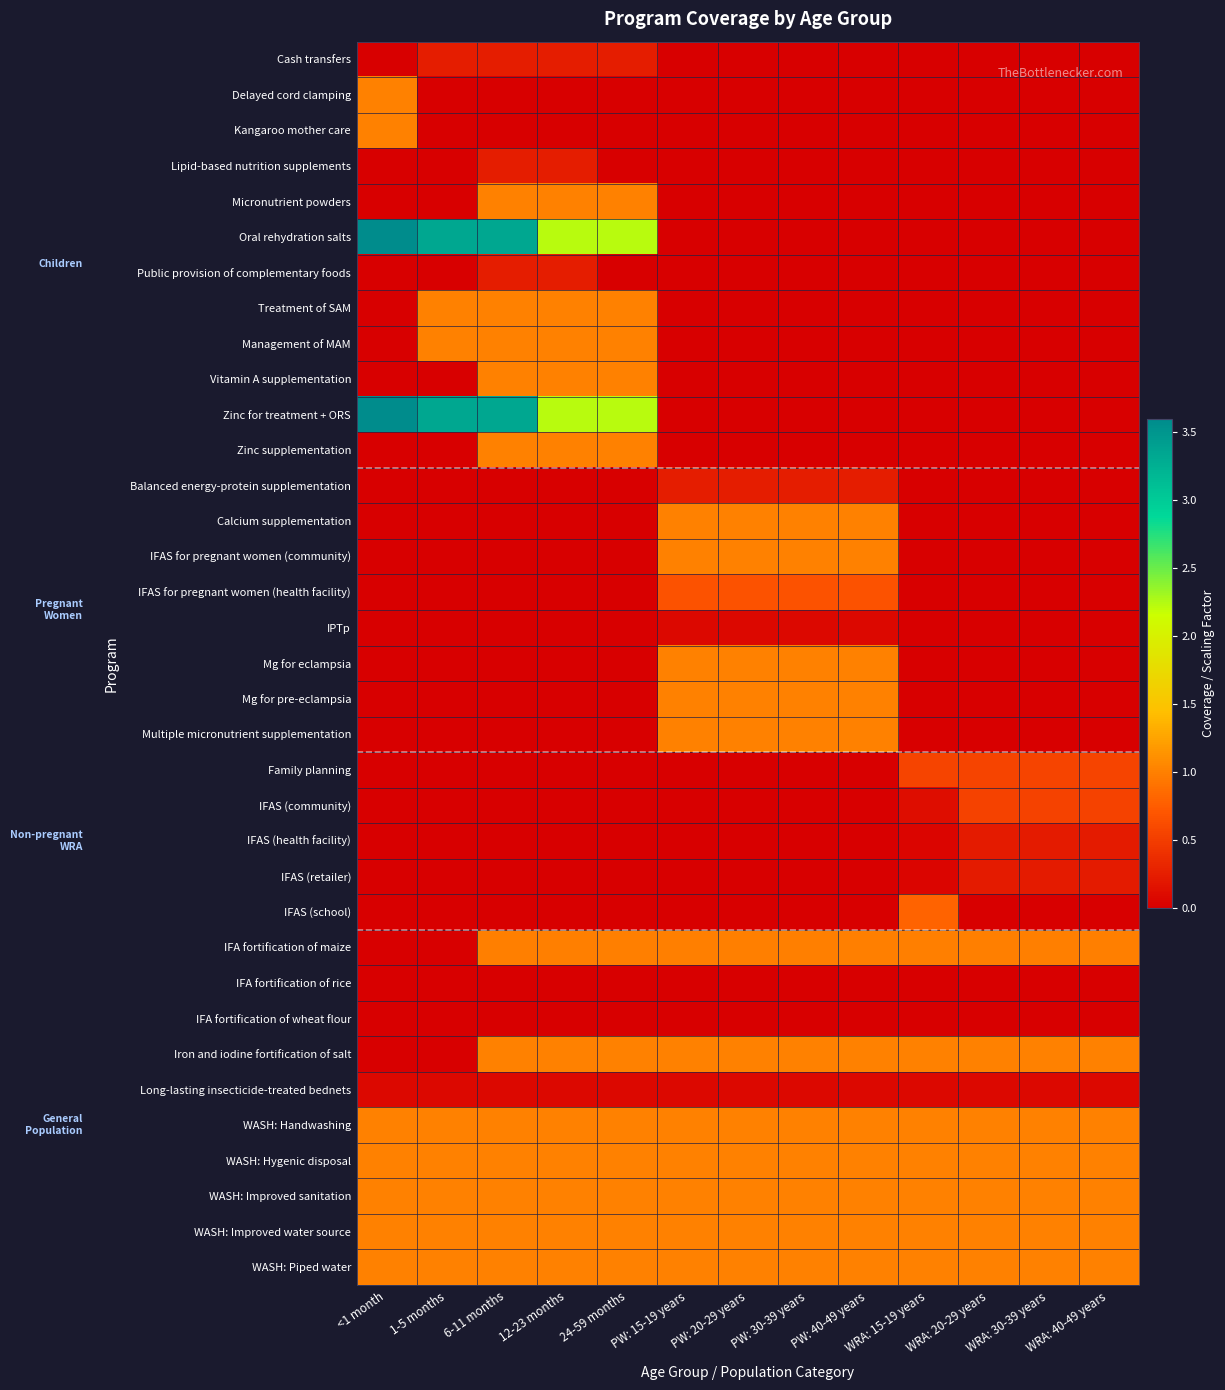

Which has a higher value, WRA: 15-19 years or WRA: 30-39 years?

WRA: 15-19 years